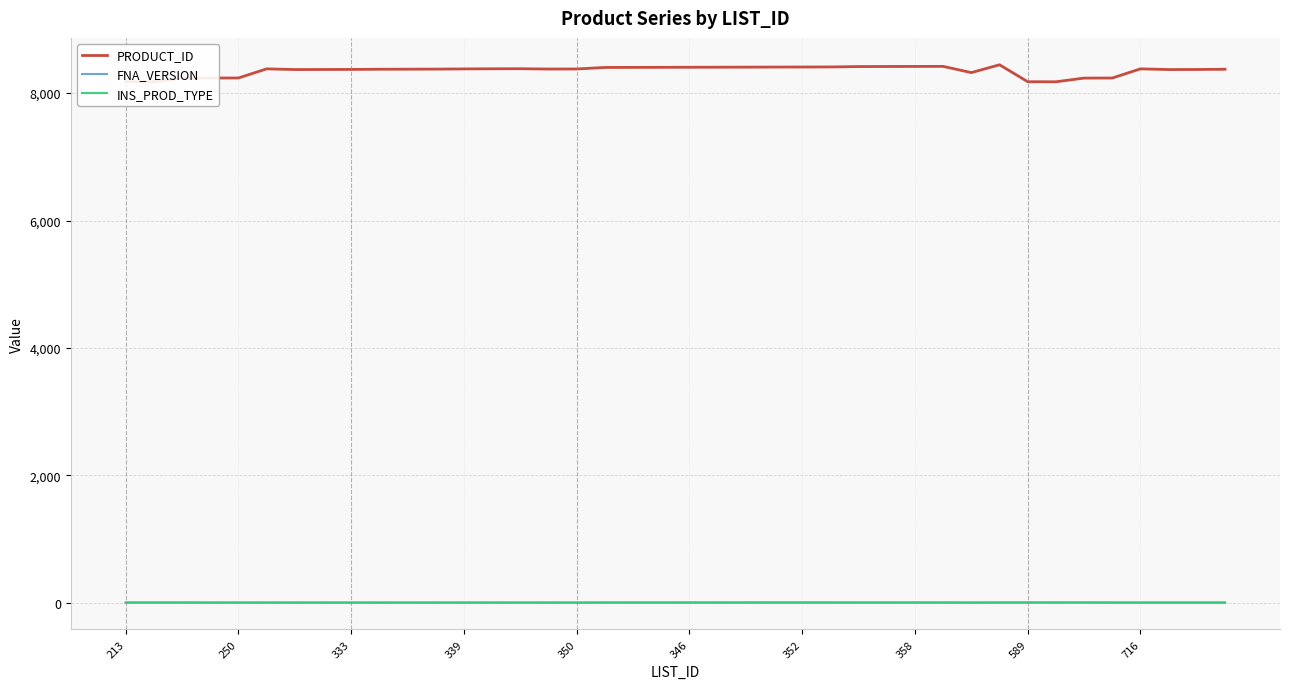

Reading left to right, transcribe all the data shown in this chart.

PRODUCT_ID: 8179	8178	8236	8237	8238	8381	8370	8371	8372	8375	8376	8377	8380	8382	8383	8378	8379	8403	8404	8405	8406	8407	8408	8409	8410	8411	8417	8418	8419	8420	8322	8445	8179	8178	8236	8237	8381	8370	8371	8375
FNA_VERSION: 1	1	1	1	1	1	1	1	1	1	1	1	1	1	1	1	1	1	1	1	1	1	1	1	1	1	1	1	1	1	1	1	2	2	2	2	2	2	2	2
INS_PROD_TYPE: 3	3	3	1	1	1	1	1	1	1	1	1	1	1	1	1	1	3	3	3	3	3	3	4	4	3	3	3	3	3	1	3	3	3	3	1	1	1	1	1